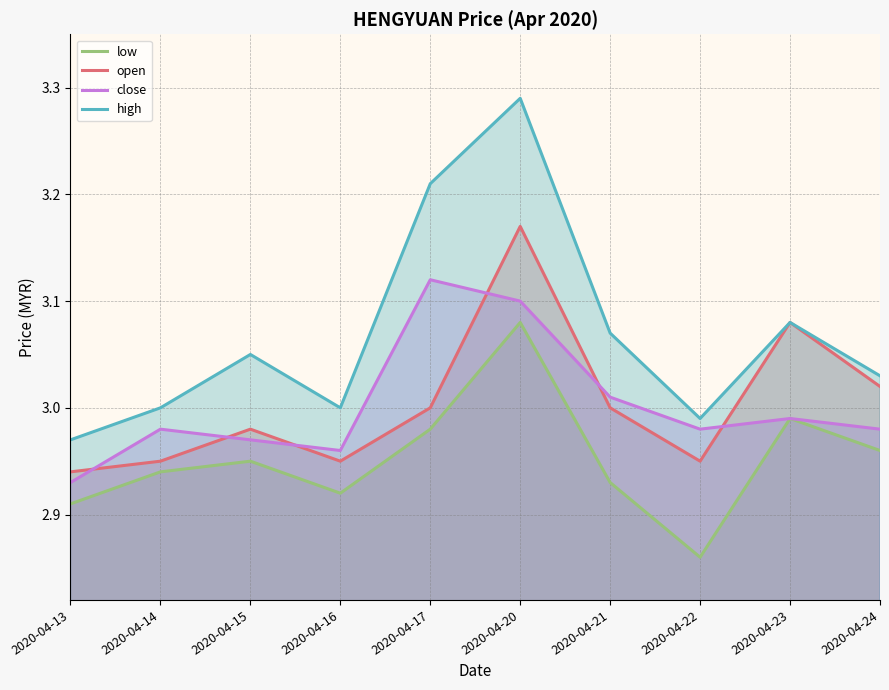

True or false: low and close intersect in this chart.

False